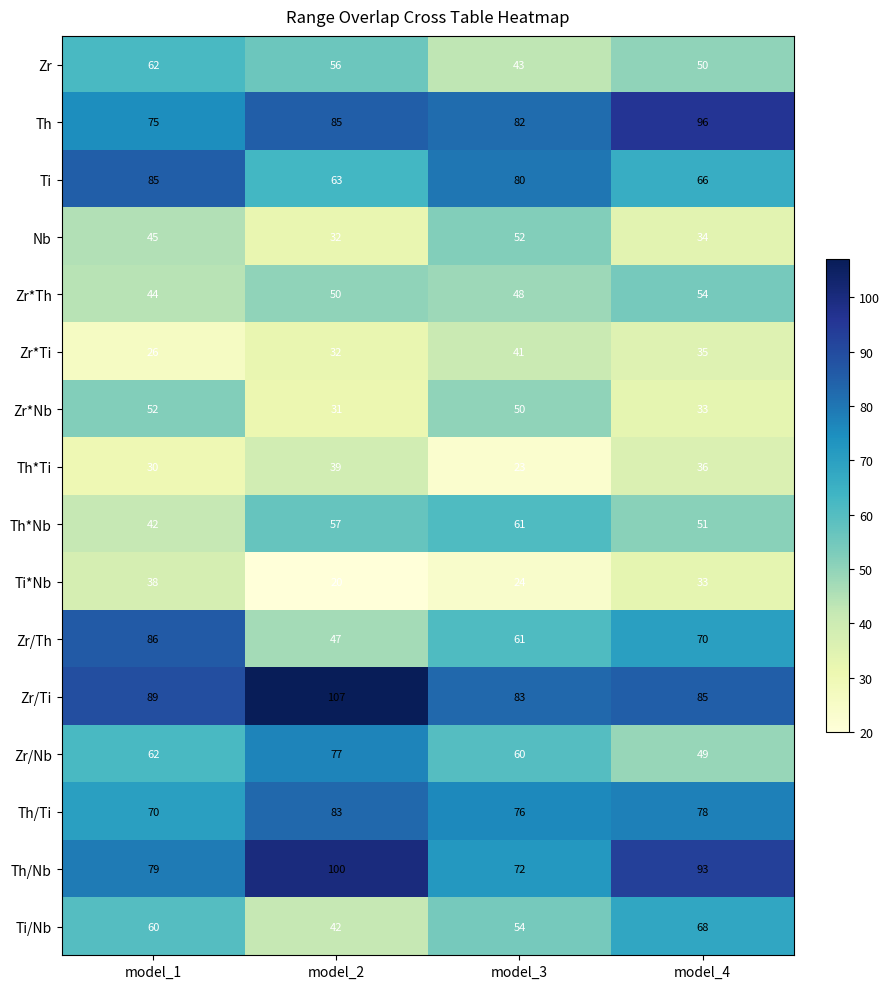

Which series has the widest spread of values?

Zr/Th